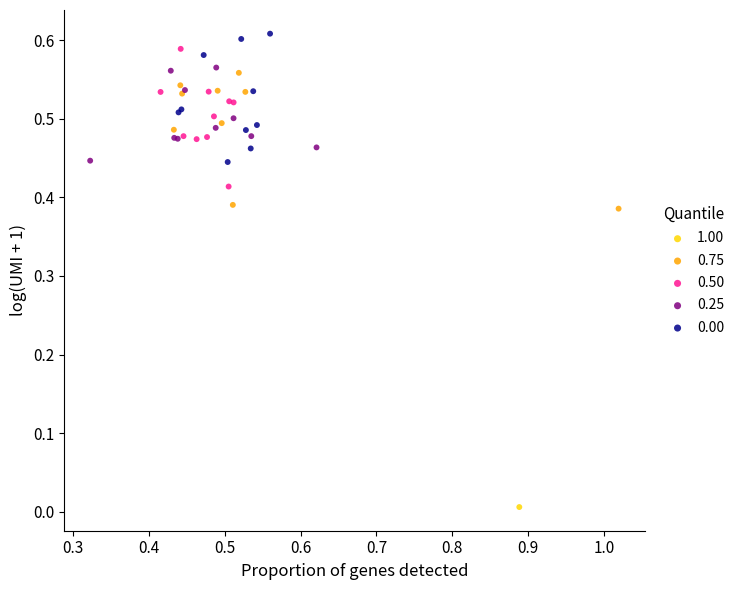

What are all the series names shown in the legend?

1.00, 0.75, 0.50, 0.25, 0.00